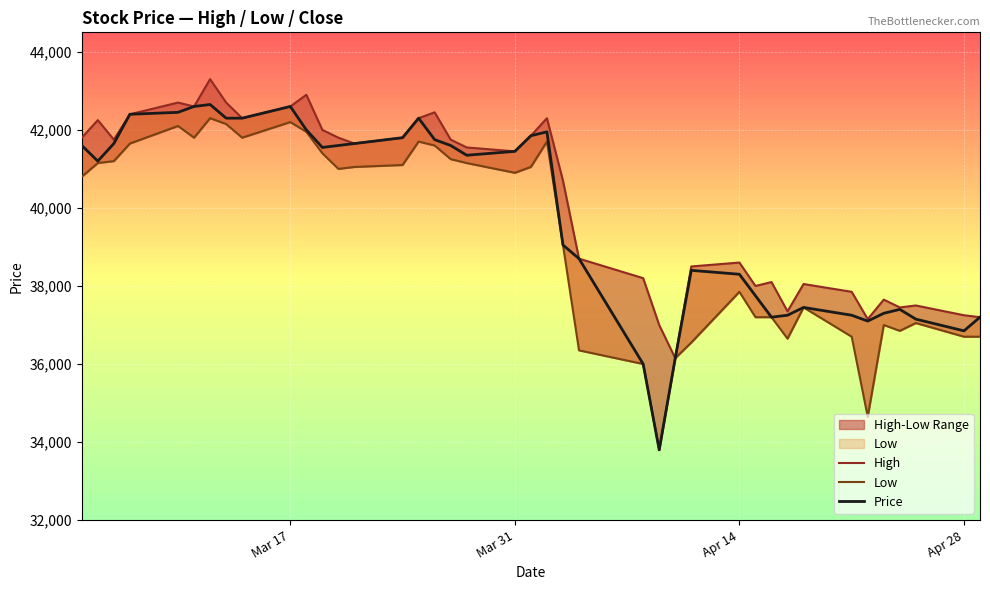

Does the chart display data point markers on the line(s)?

No